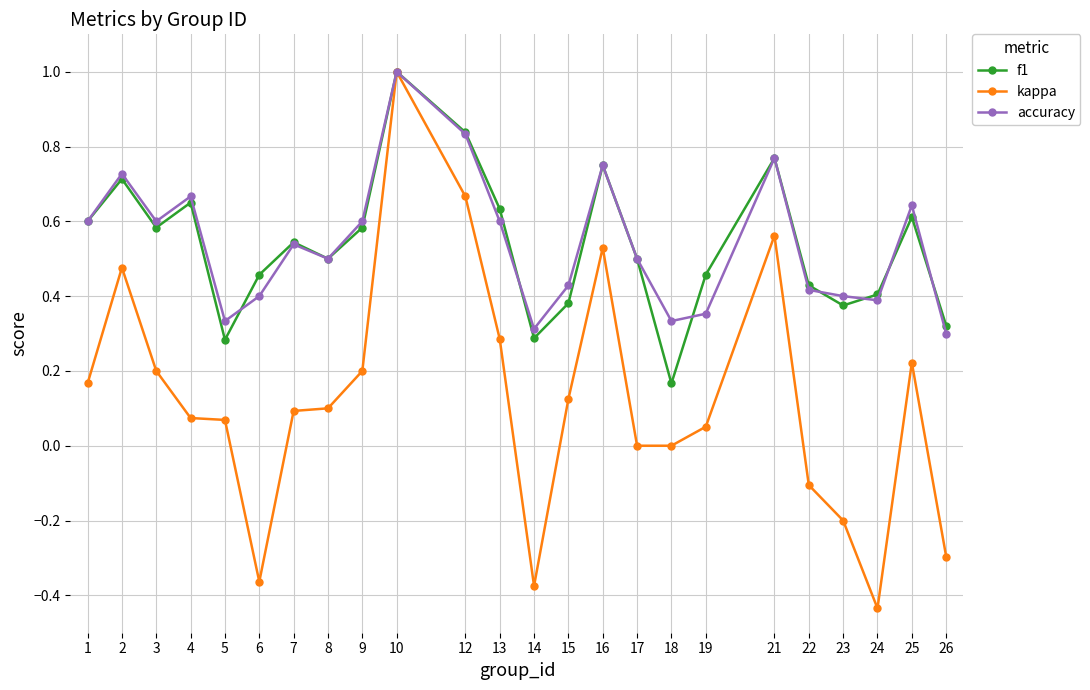

Which series has the largest range (max minus min)?

kappa